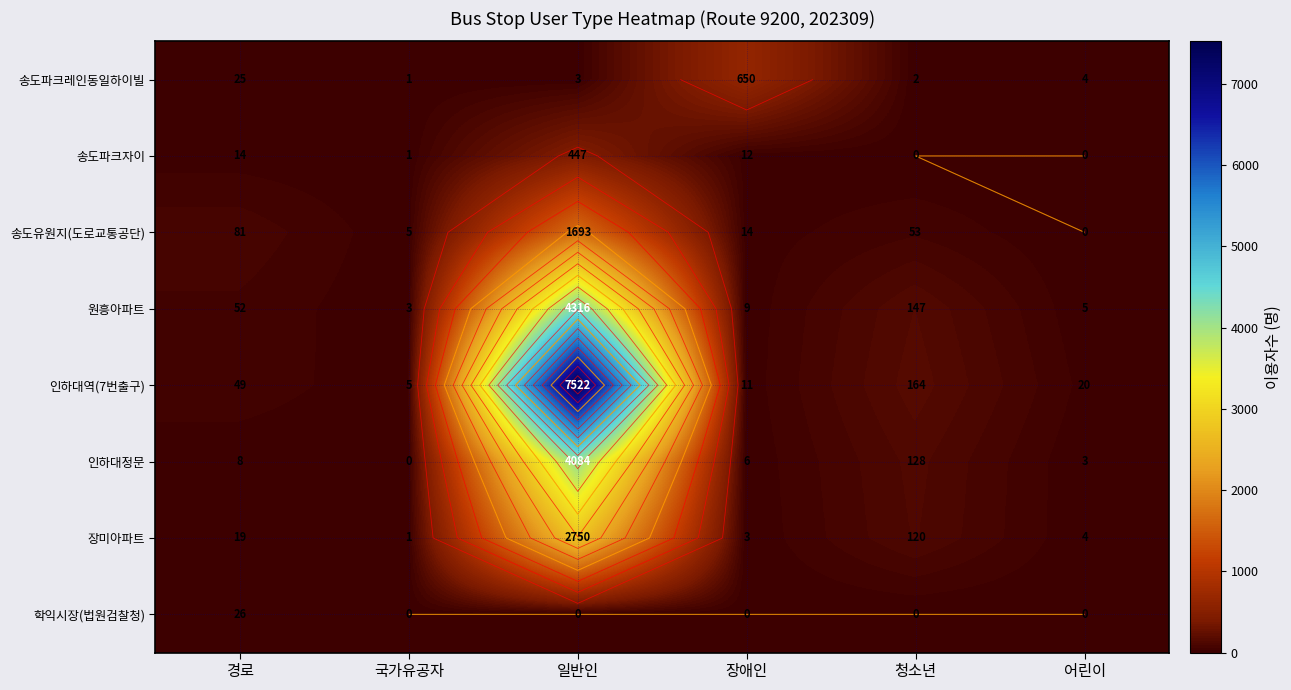

Is it true that 원흥아파트 equals 147 at 청소년?

True